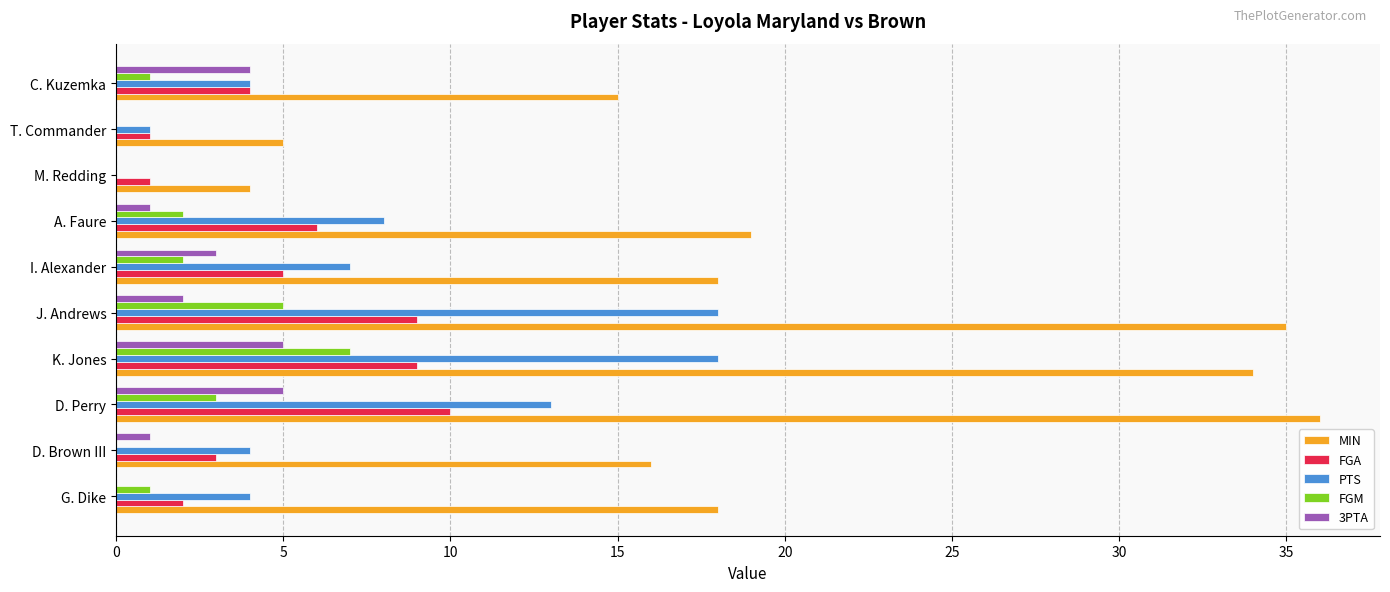

What is the highest value of the PTS series?

18